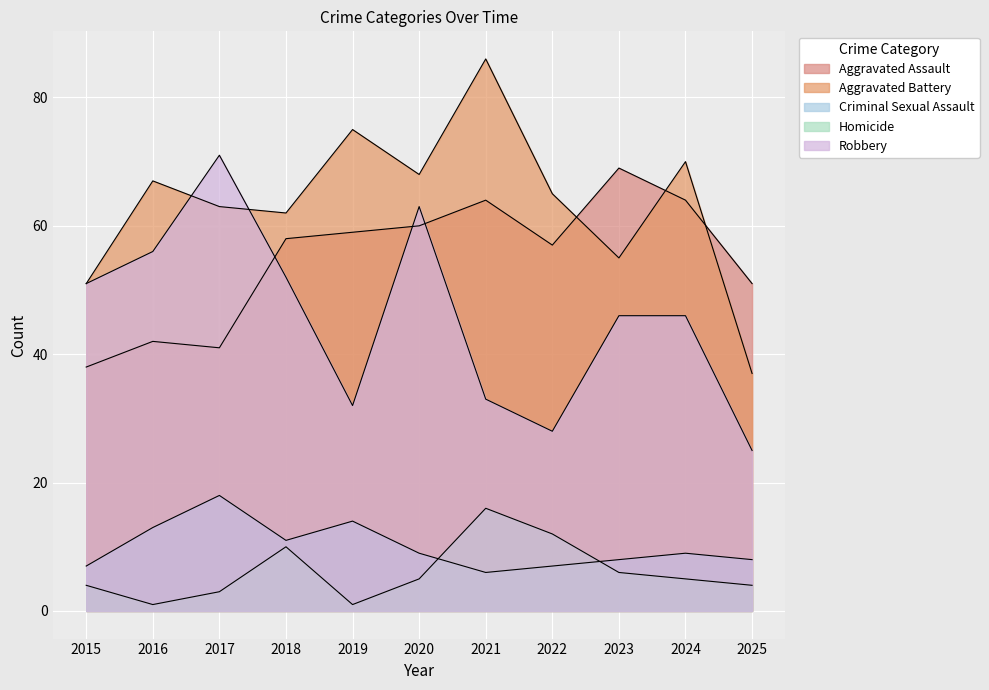

Which category has the highest value in the Homicide series?

2021